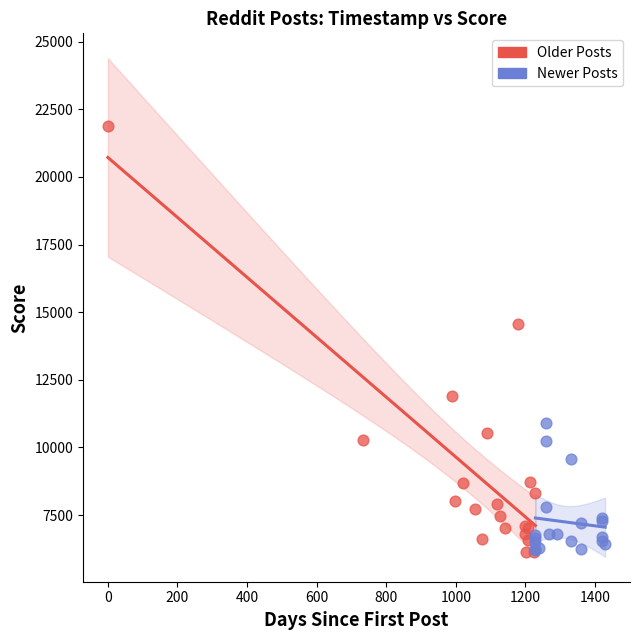

Which series has the widest spread of Y values?

Older Posts